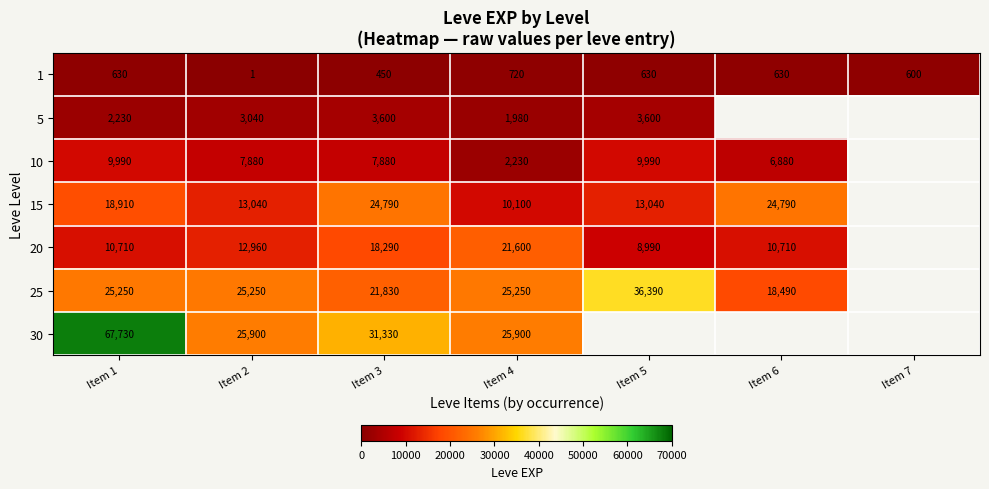

True or false: 1 has a value of 264 at Item 4.

False